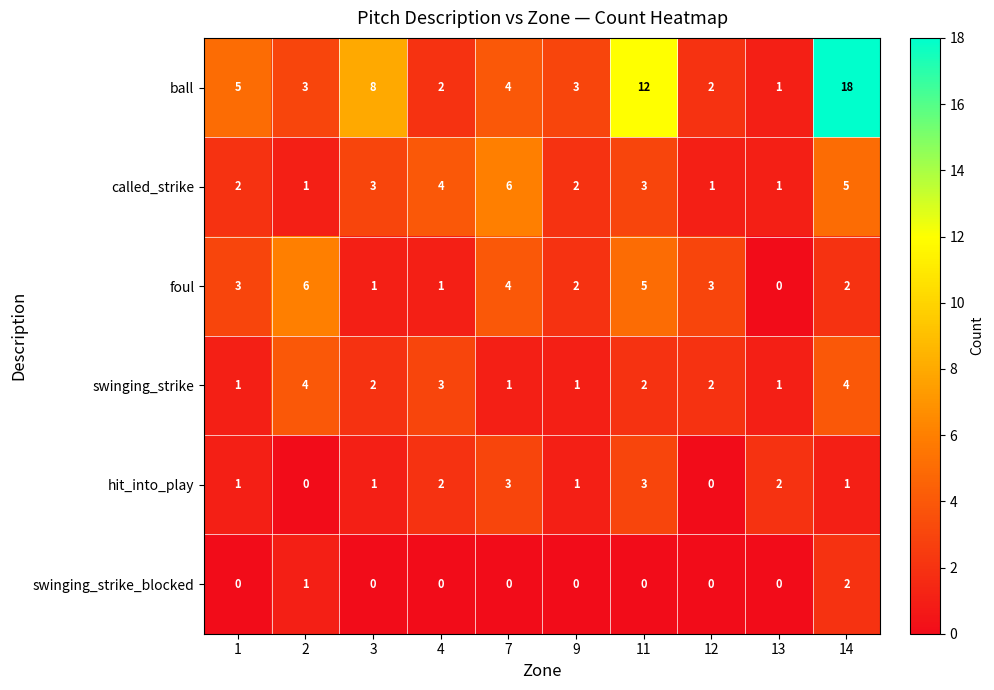

What is the sum of all foul values?

27